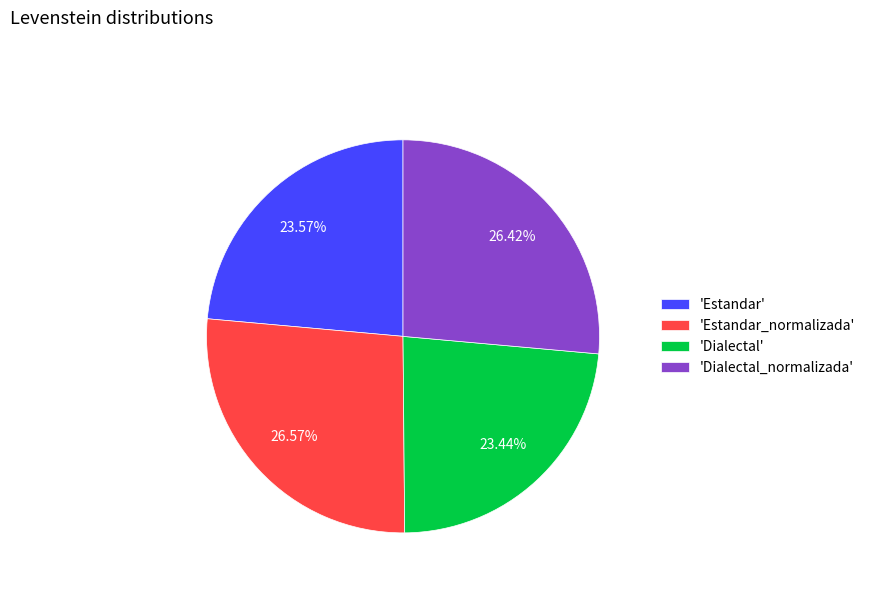

Combined, do 'Dialectal_normalizada' and 'Estandar' account for over 50%?

No